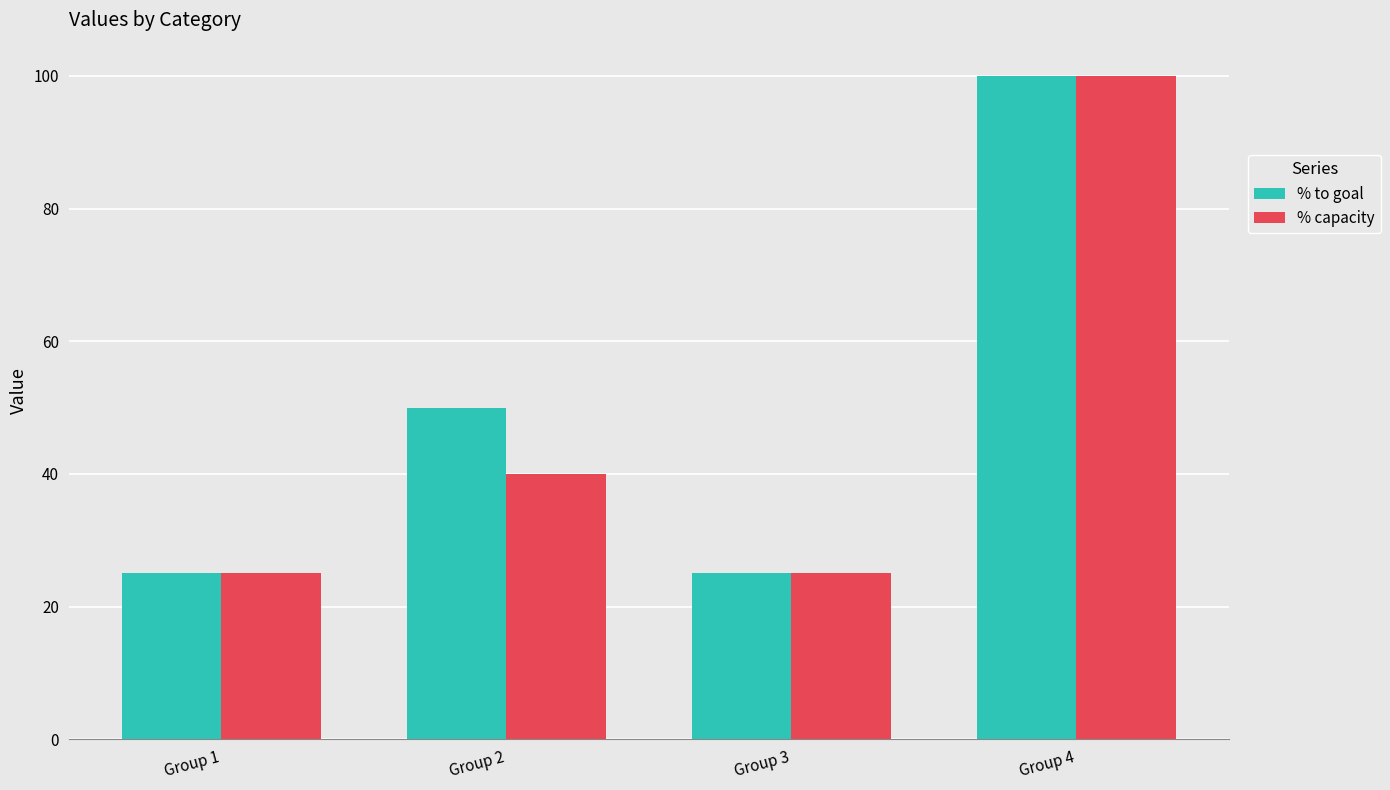

At which label is % to goal closest to 62?

Group 2